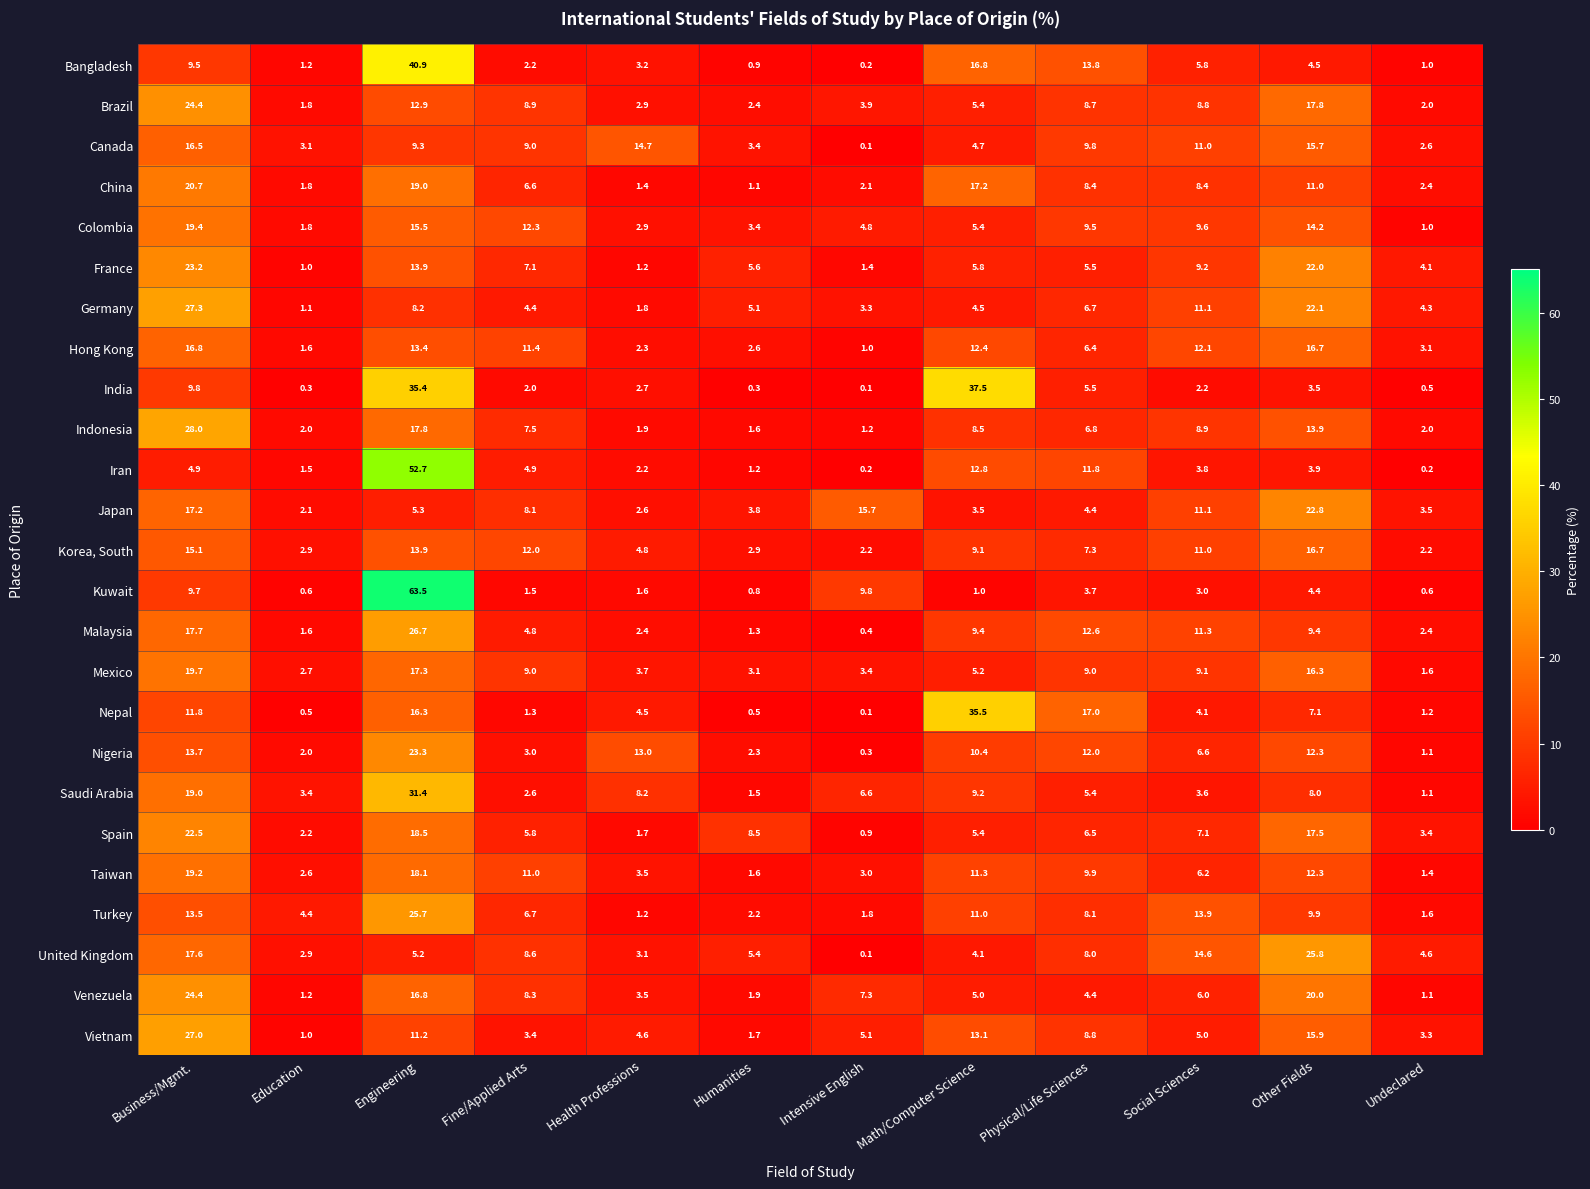

What is the sum of the Korea, South values at Education and Fine/Applied Arts?

14.9